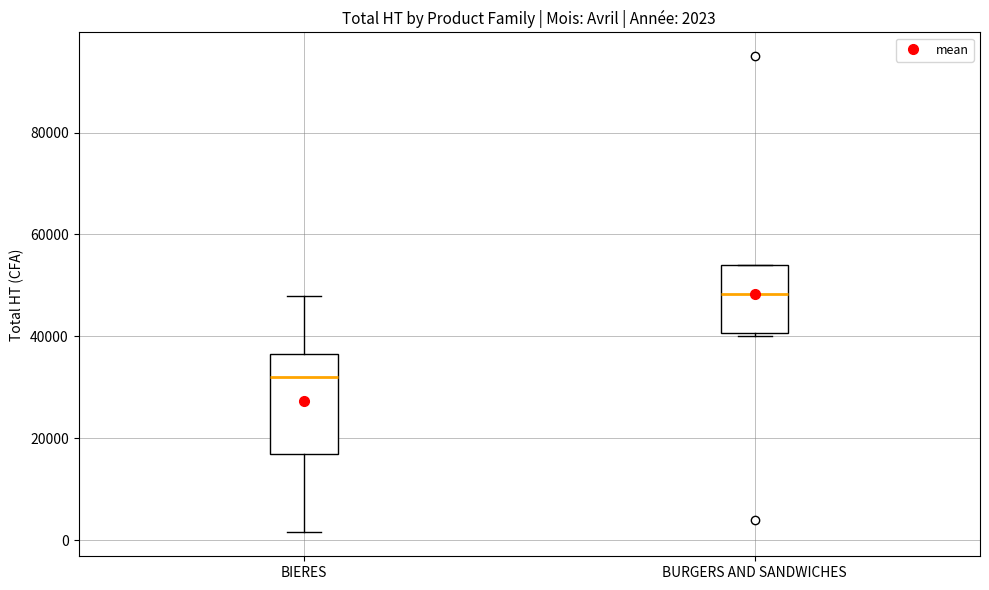

Which box has the highest median line?

BURGERS AND SANDWICHES